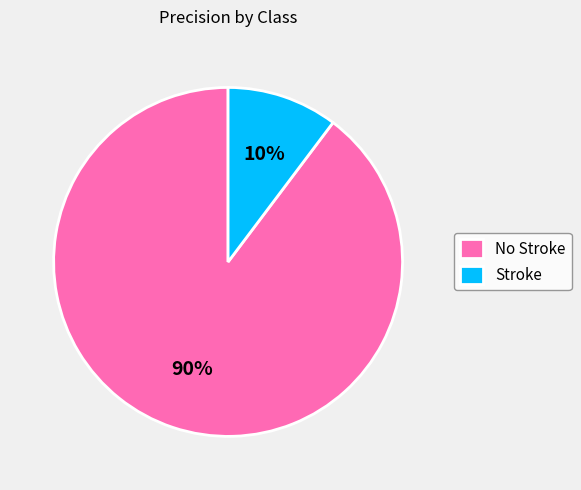

Do No Stroke and Stroke together represent more than half of the pie?

Yes